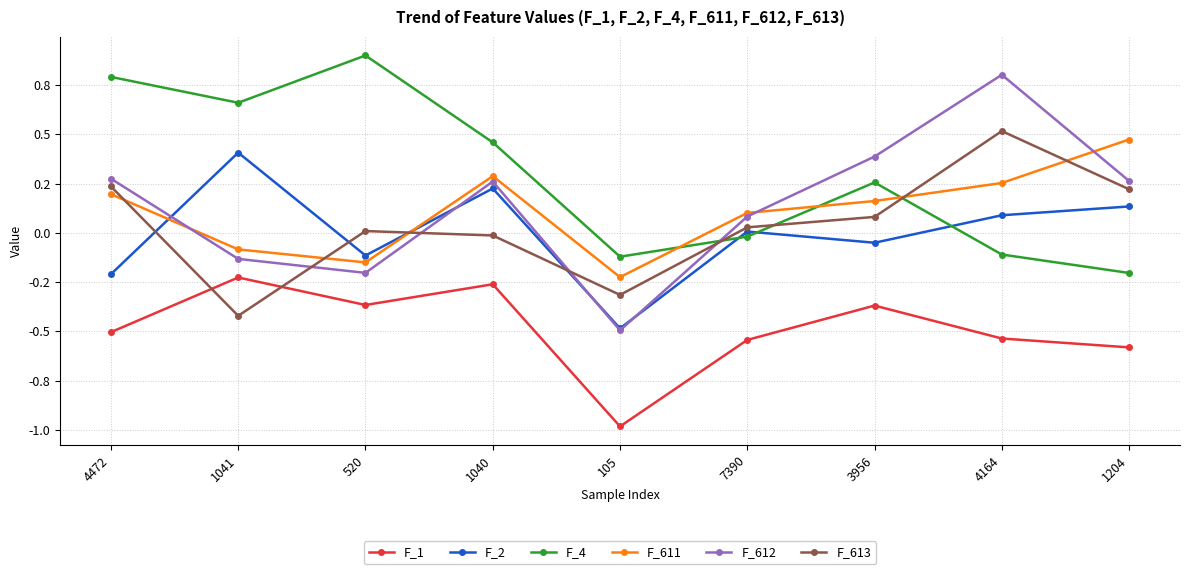

What are all the series names shown in the legend?

F_1, F_2, F_4, F_611, F_612, F_613